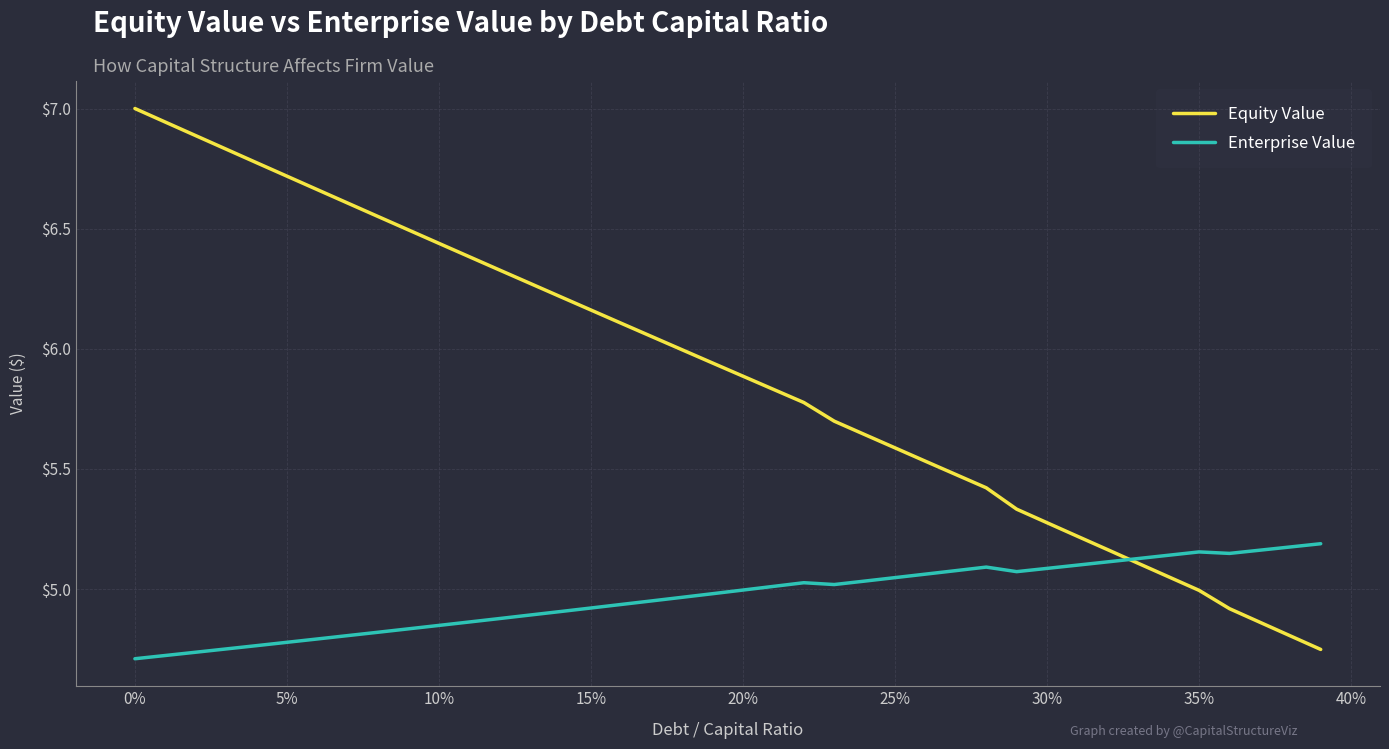

Which series has the largest total across all categories?

Equity Value